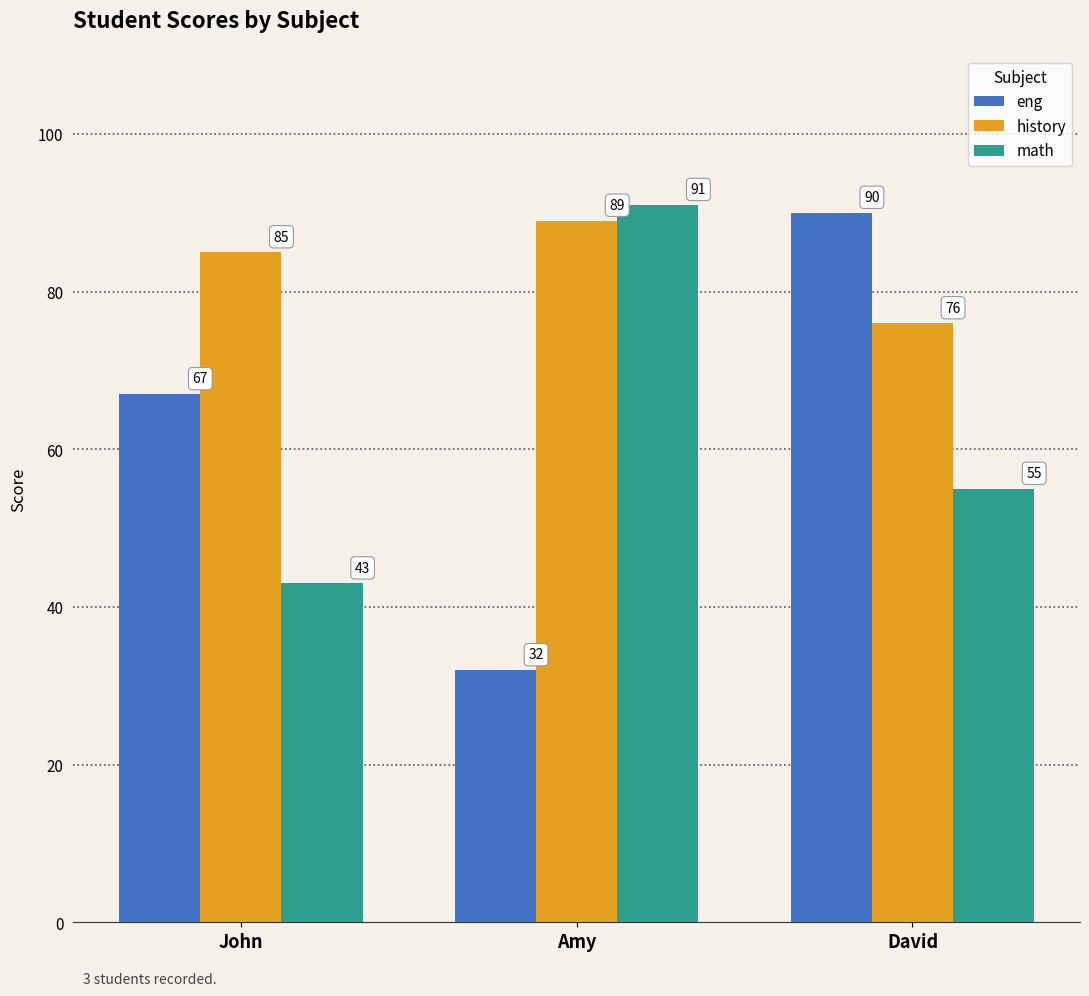

Where is history nearest to the value 82?

John